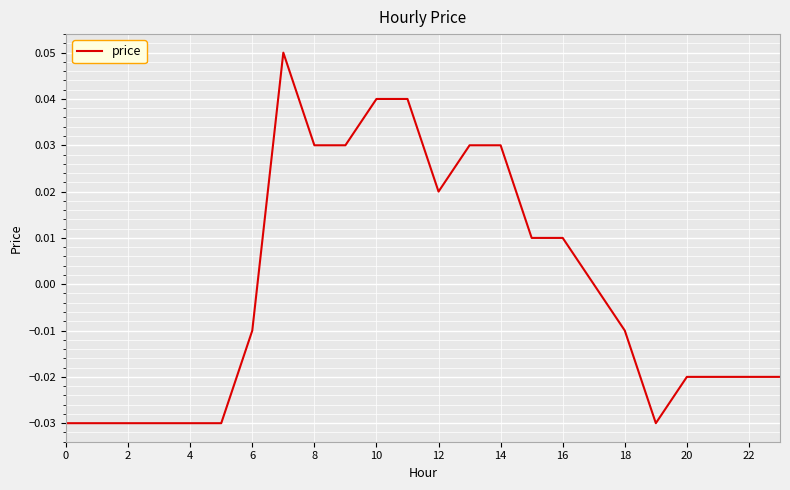

True or false: the data shows 0.1 at 8.

False